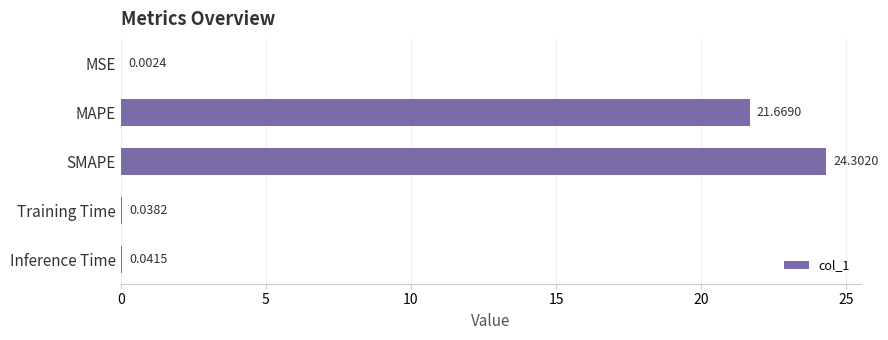

At which label is the value closest to 12?

MAPE